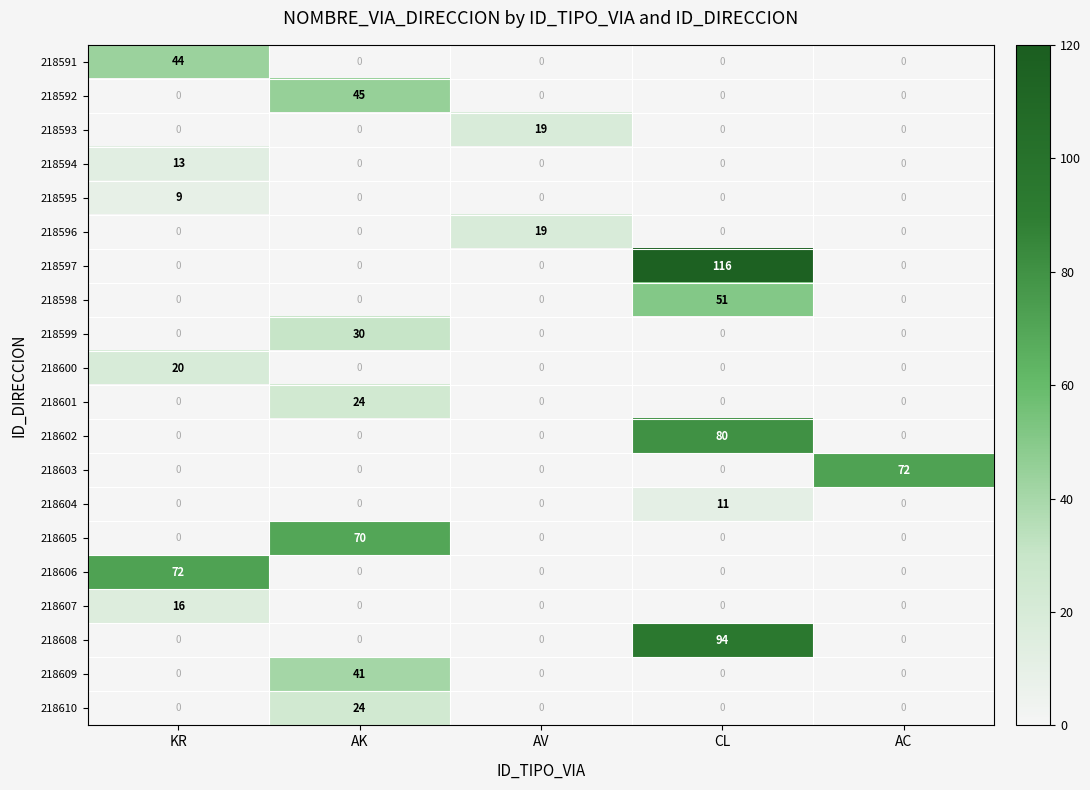

What is the sum of the 218609 values at AK and CL?

41